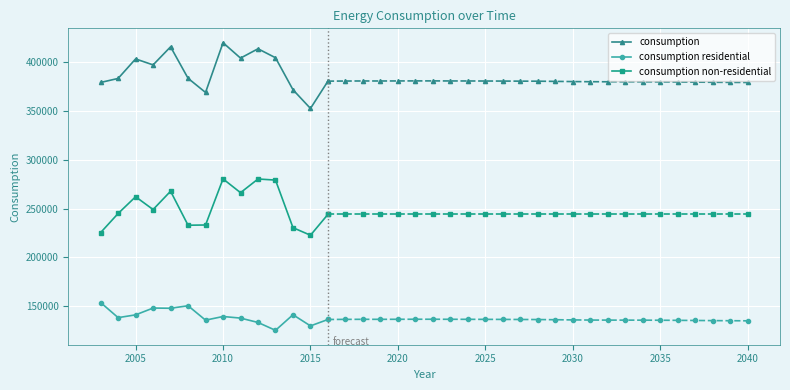

What is the highest value of the consumption non-residential series?

280529